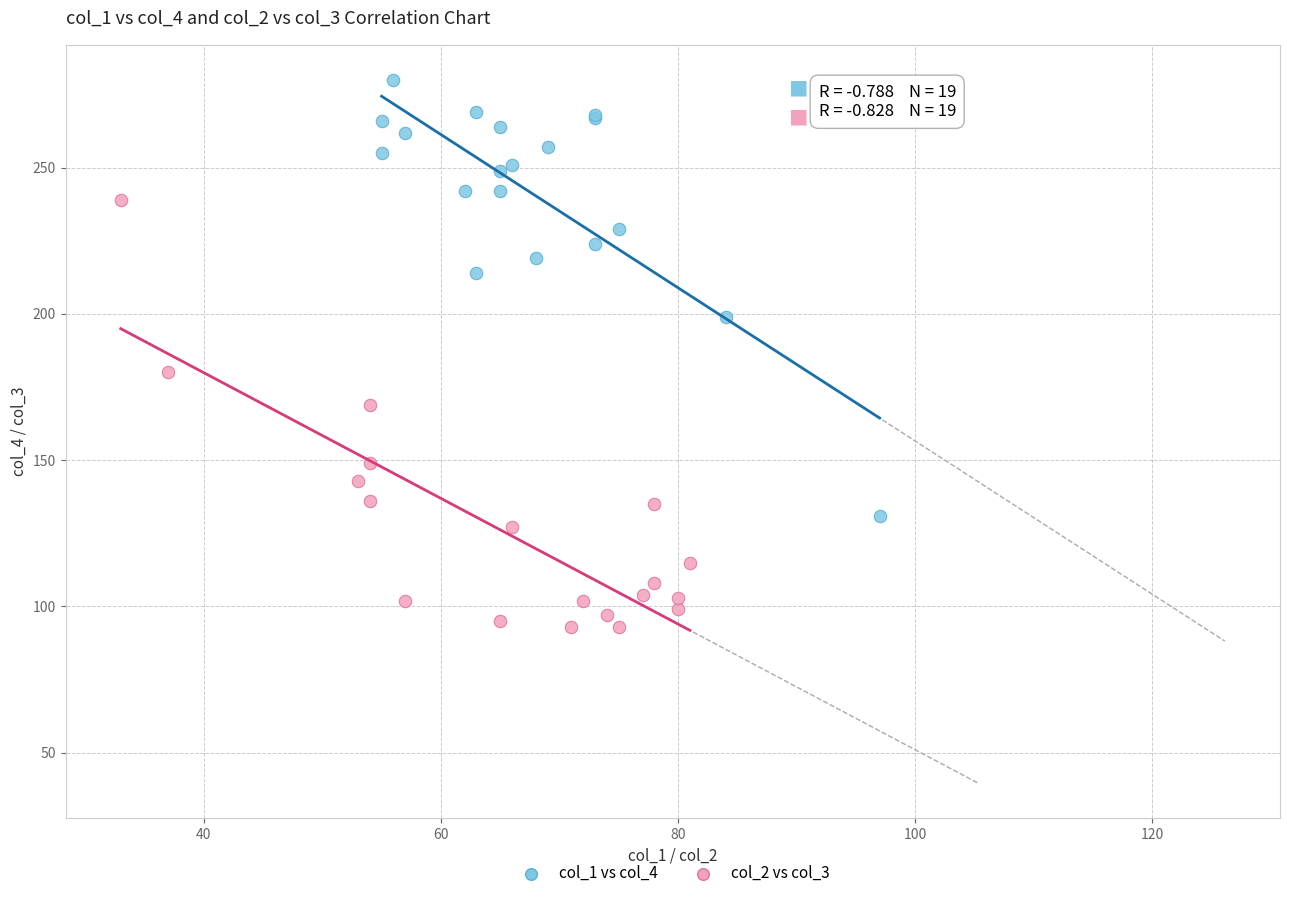

Which series contains the highest Y value?

col_1 vs col_4